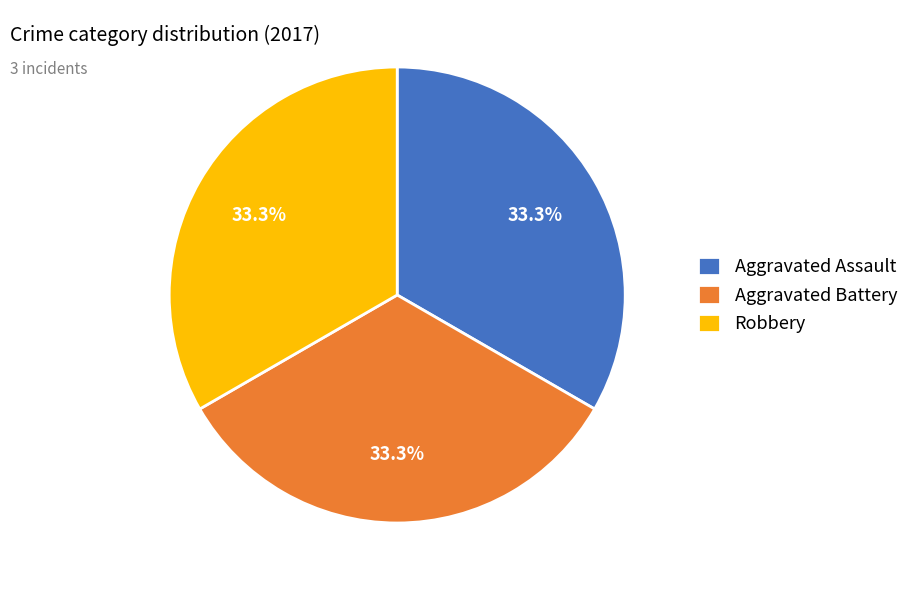

What portion of the pie excludes Robbery?

66.7%